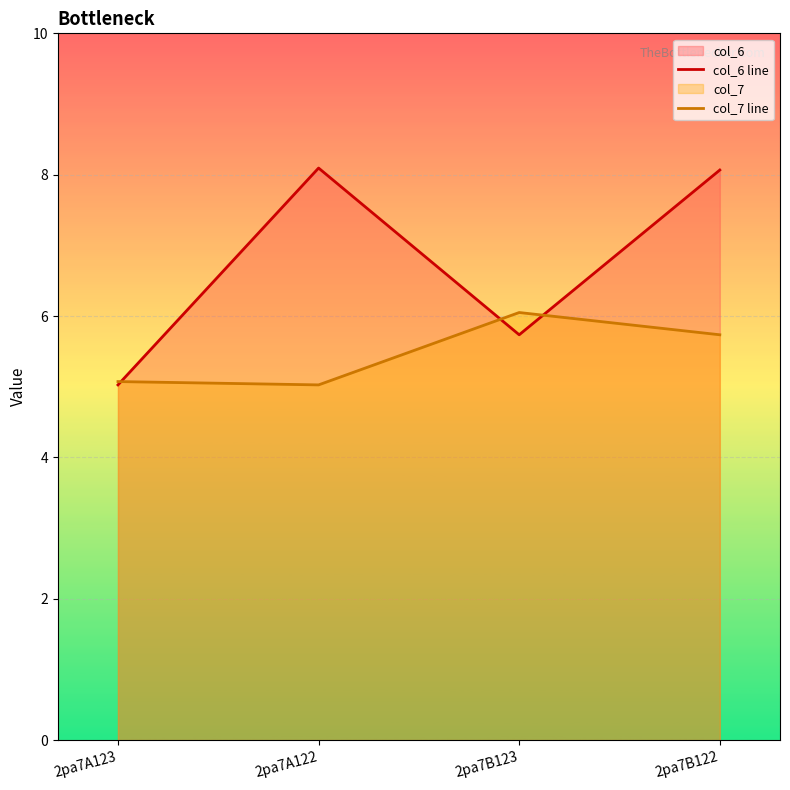

At 2pa7B122, list the series in order from smallest to largest.

col_7 line, col_6 line